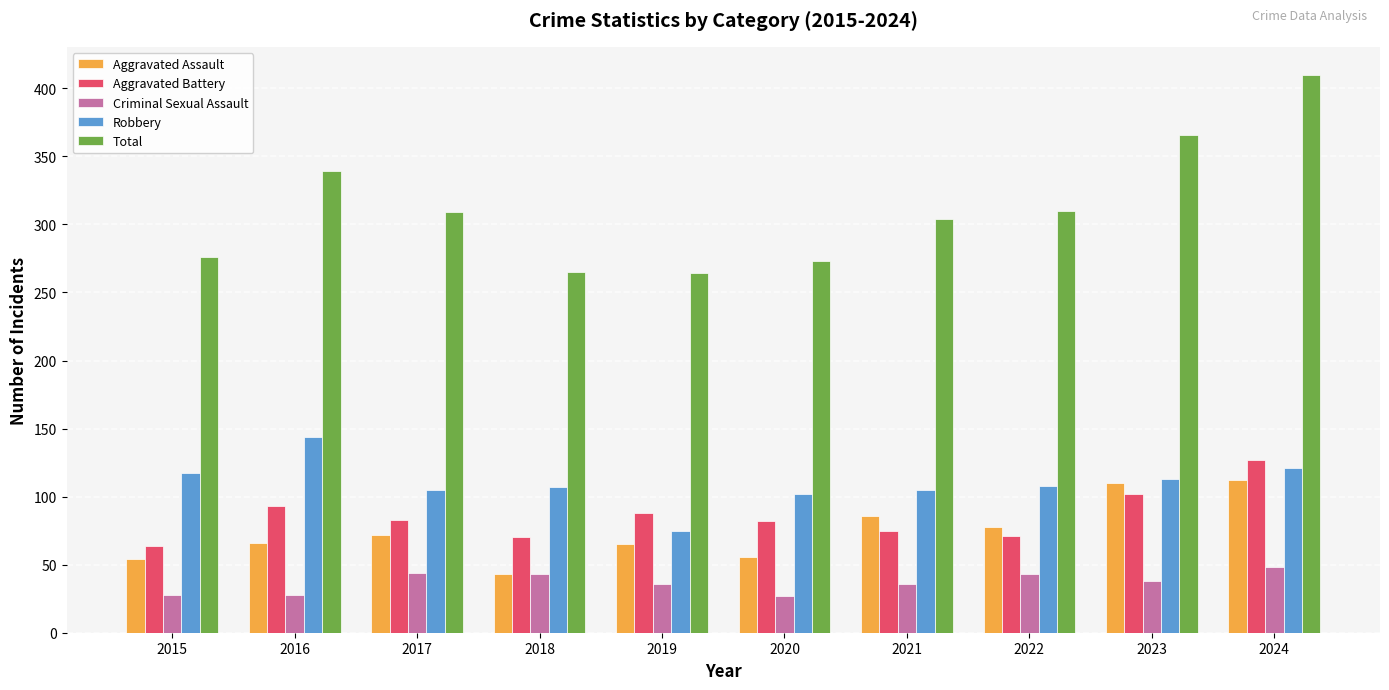

Which series has the widest spread of values?

Total